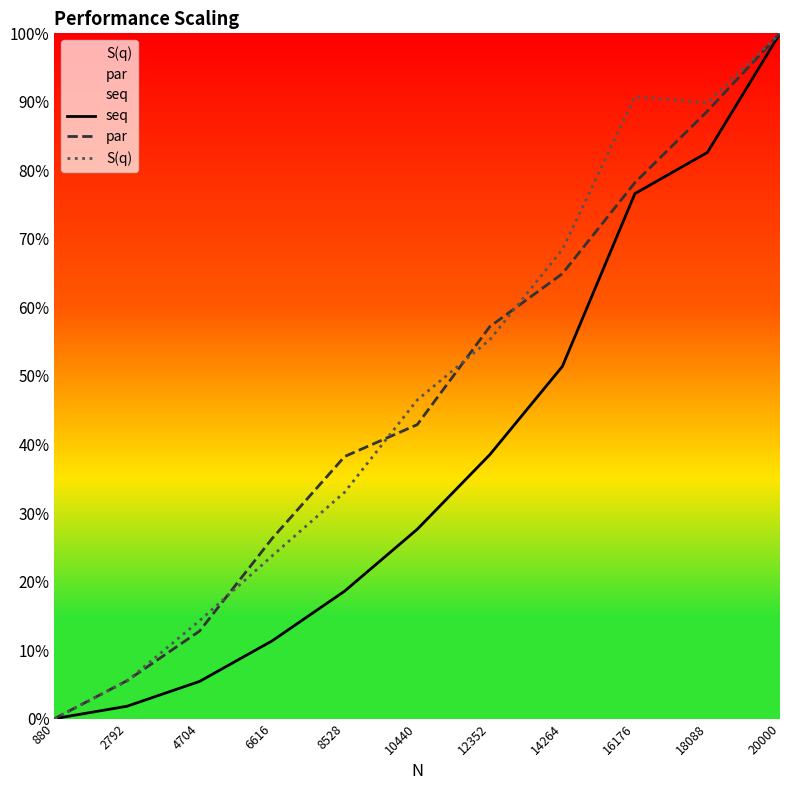

Rank the categories by par value from highest to lowest.

20000, 18088, 16176, 14264, 12352, 10440, 8528, 6616, 4704, 2792, 880